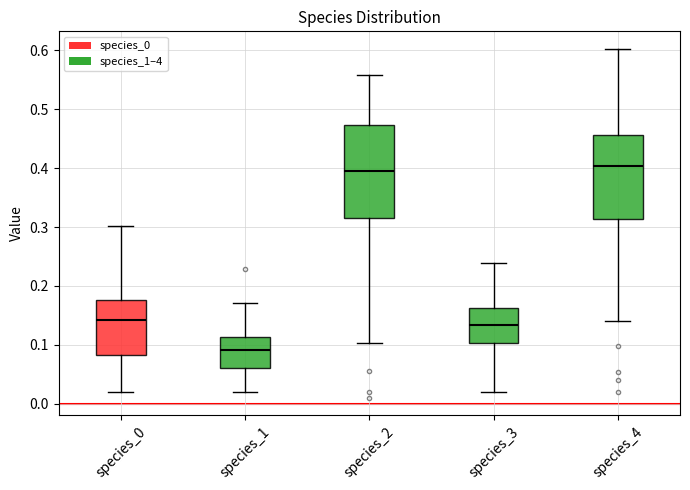

Reading left to right, transcribe this box plot: for each box, give where its median line is, the range the box spans, and where its two whiskers end, as read against the y-axis. The values are not printed on the chart, so give them approximately, as read against the axis.

species_0: median 0.14, box 0.08 to 0.18, whiskers 0.02 to 0.30
species_1: median 0.09, box 0.06 to 0.11, whiskers 0.02 to 0.17
species_2: median 0.40, box 0.31 to 0.47, whiskers 0.10 to 0.56
species_3: median 0.13, box 0.10 to 0.16, whiskers 0.02 to 0.24
species_4: median 0.40, box 0.31 to 0.46, whiskers 0.14 to 0.60